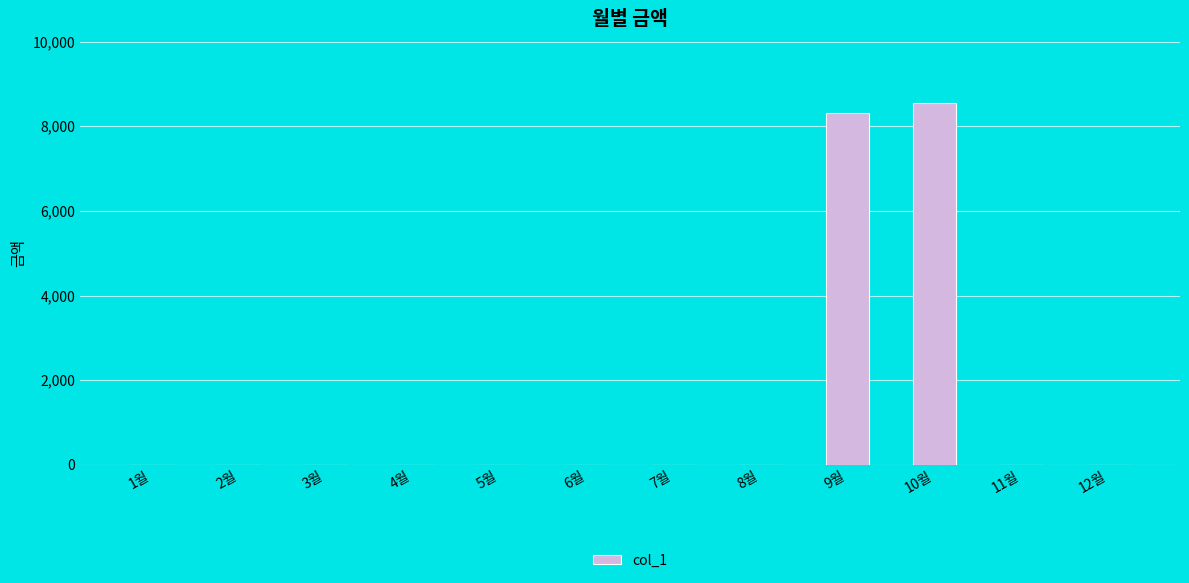

Reading left to right, transcribe all the data shown in this chart.

0	0	0	0	0	0	0	0	8320	8560	0	0